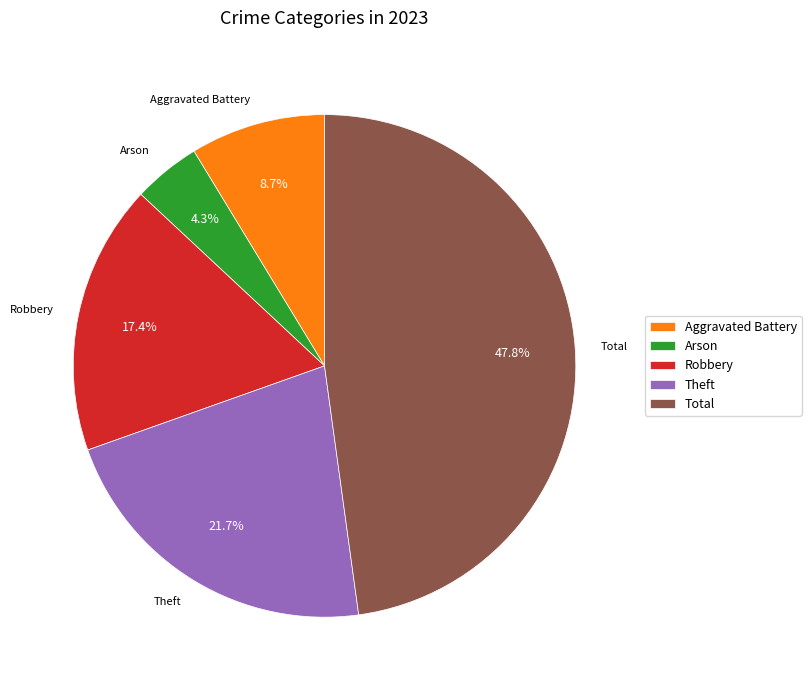

Which slice is the smallest?

Arson